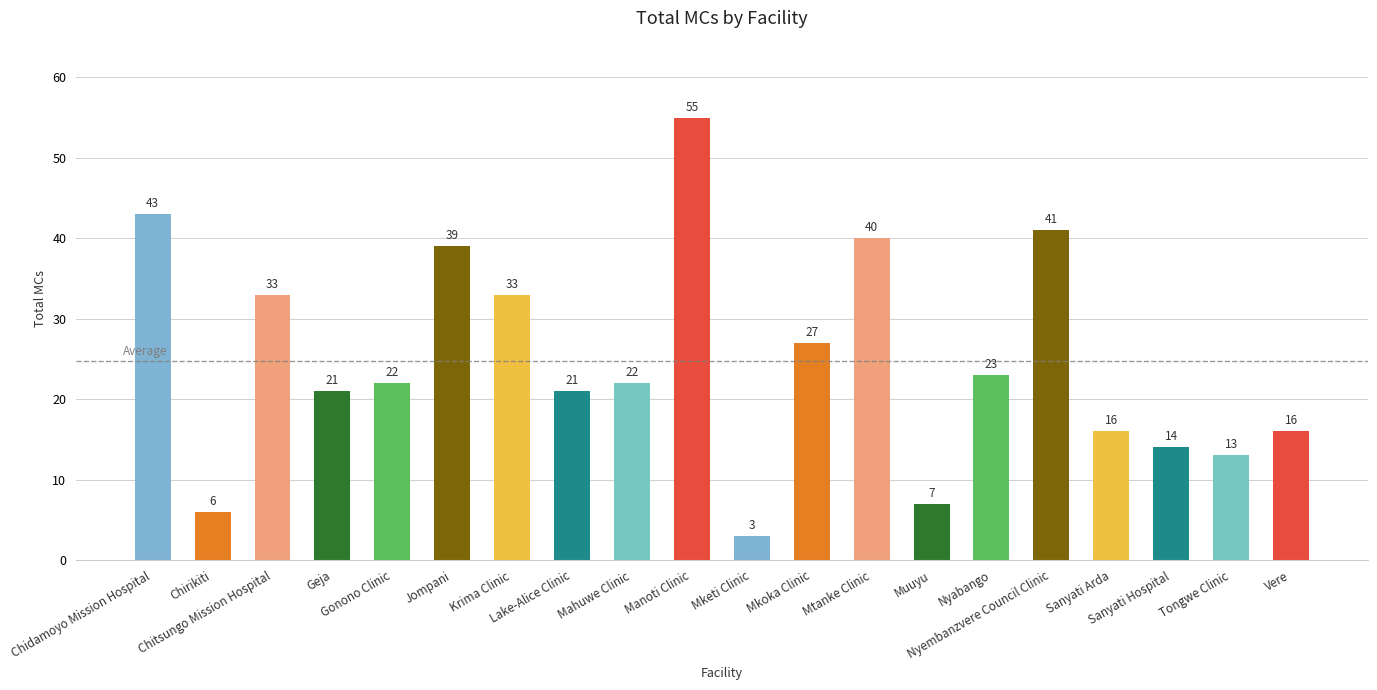

Between Mkoka Clinic and Geja, which is larger?

Mkoka Clinic